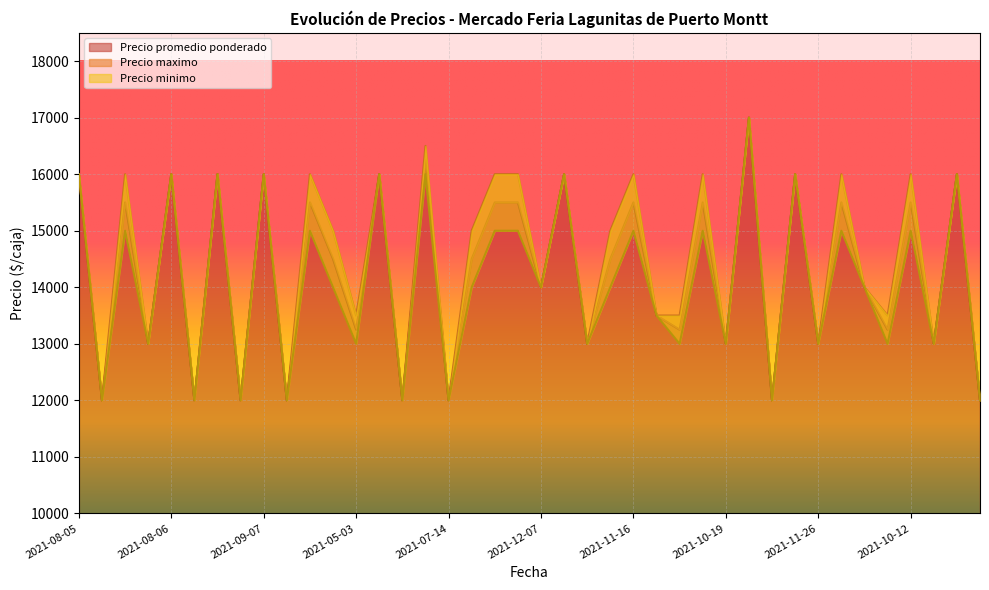

The value of Precio promedio ponderado at 2021-11-26 is 20287. True or false?

False